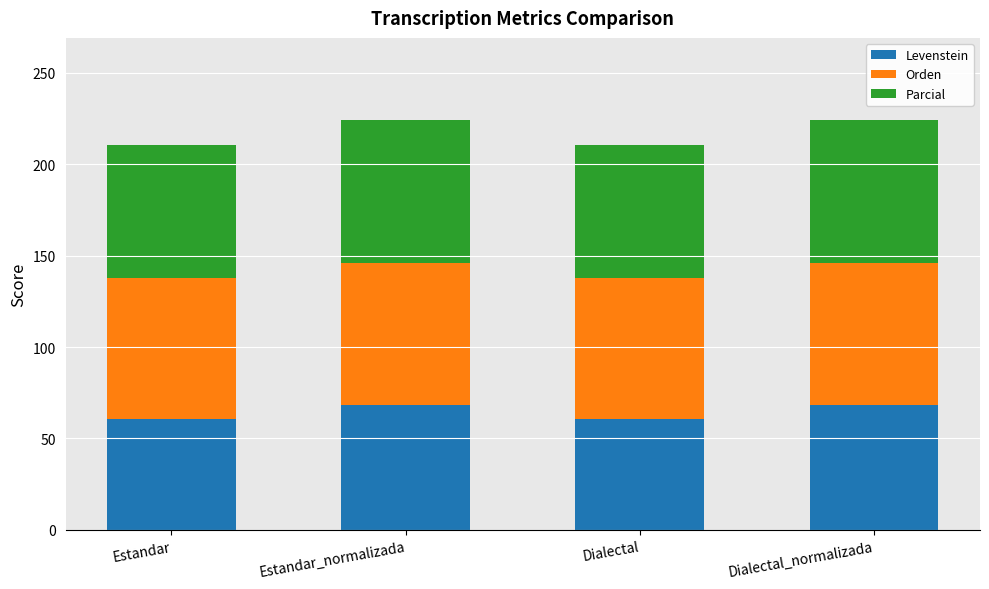

Reading left to right, what are the values for Levenstein?

60.4	68.2	60.4	68.2